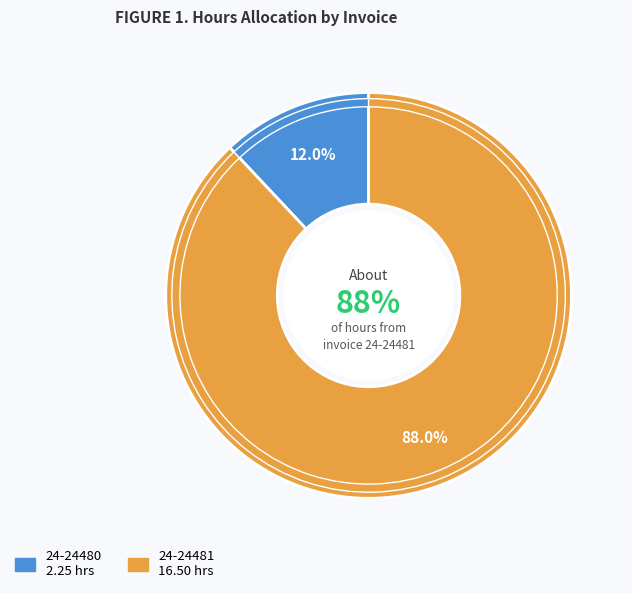

To the nearest percent, what is the difference between the largest and smallest slice percentages?

76%